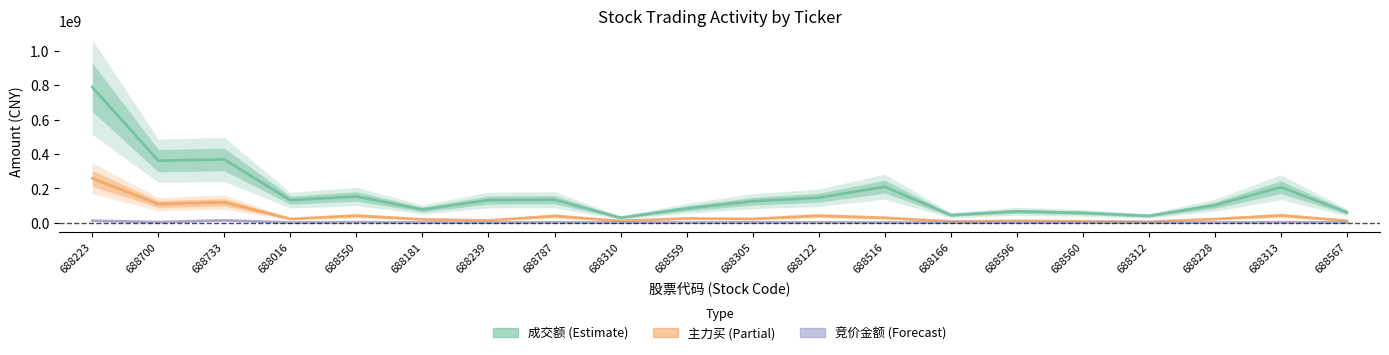

Where is 主力买 nearest to the value 131169247?

688733